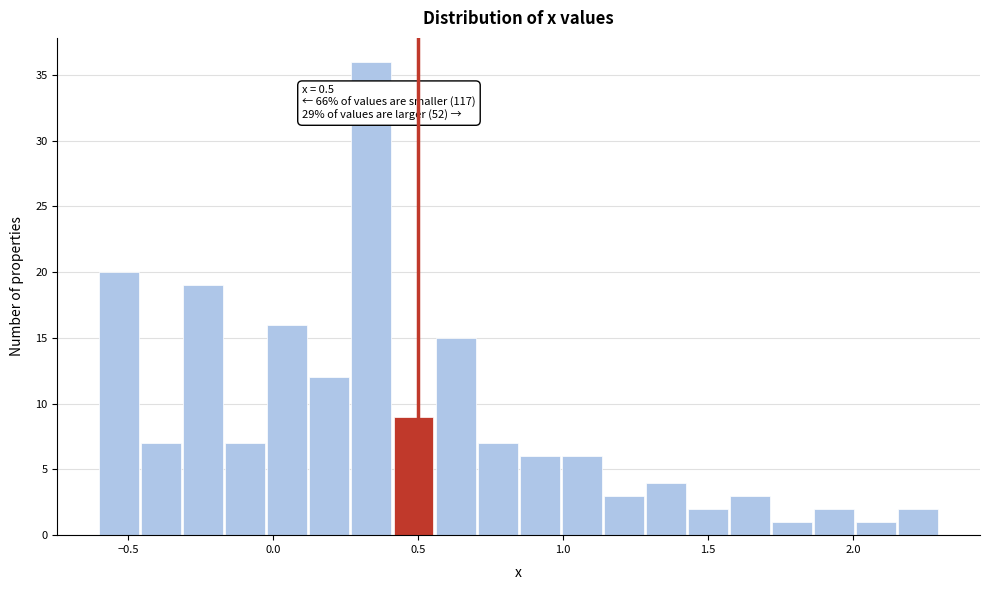

Around what value on the x-axis is the tallest bar? Give the approximate position of its centre, as read against the axis.

0.35